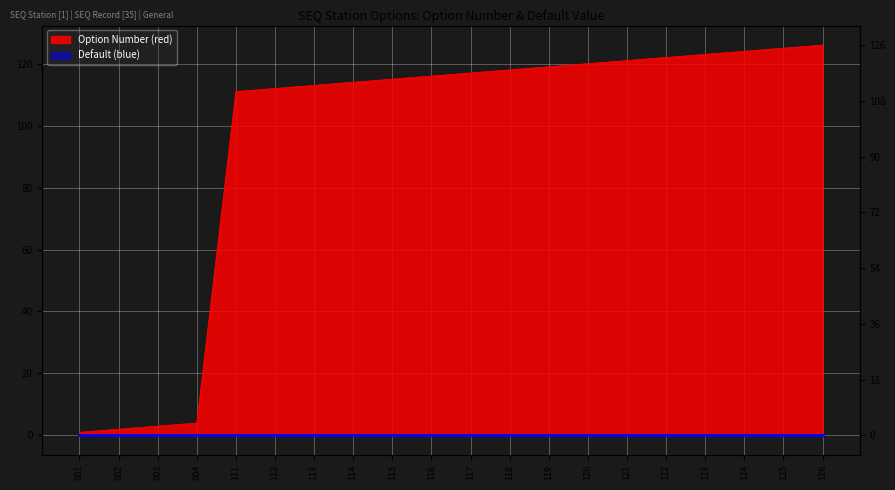

Which label corresponds to the smallest value in the chart?

001